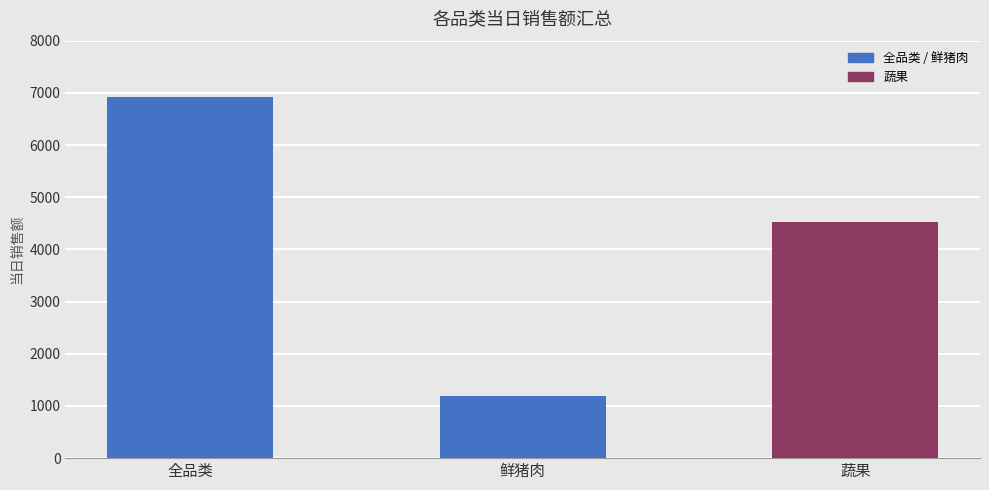

What is the label of the 2nd bar from the right?

鲜猪肉